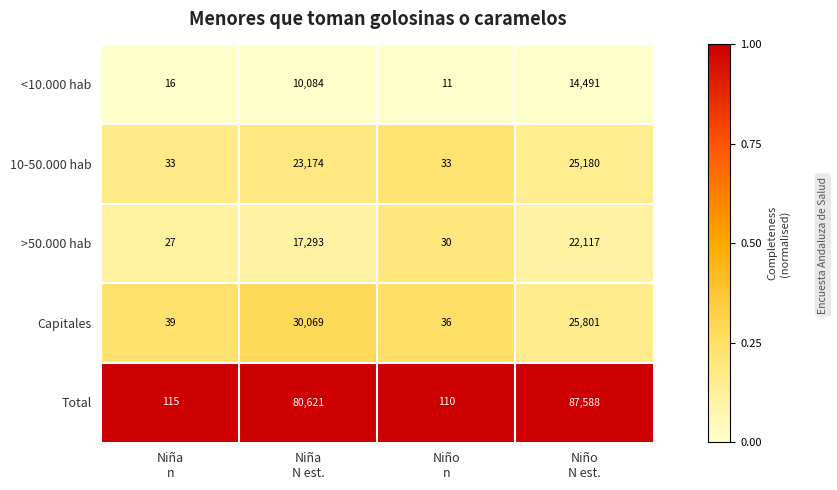

List the series in order of their peak value, highest first.

Total, Capitales, 10-50.000 hab, >50.000 hab, <10.000 hab